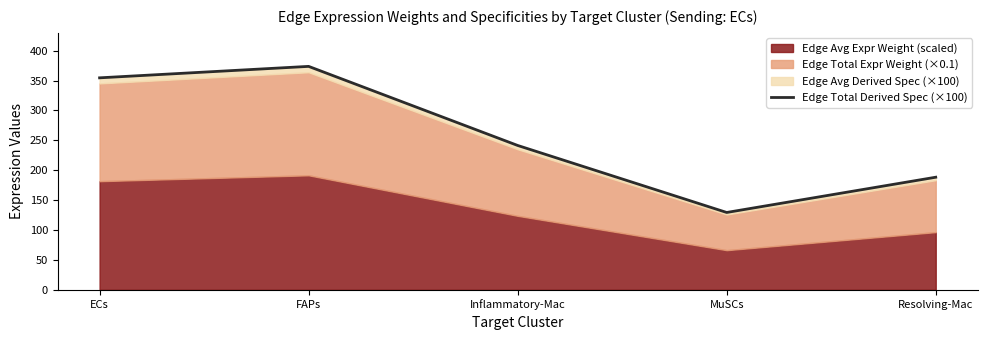

What is the change in value from ECs to Resolving-Mac?

-166.2